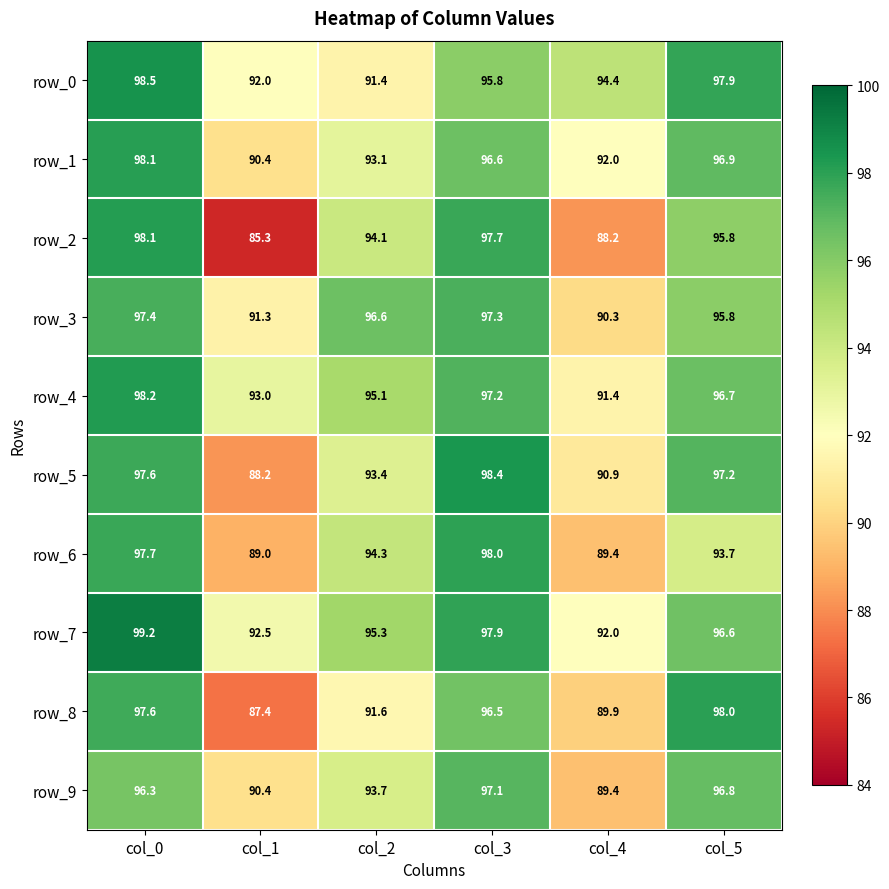

Rank the series at col_3 from lowest to highest value.

row_0, row_8, row_1, row_9, row_4, row_3, row_2, row_7, row_6, row_5